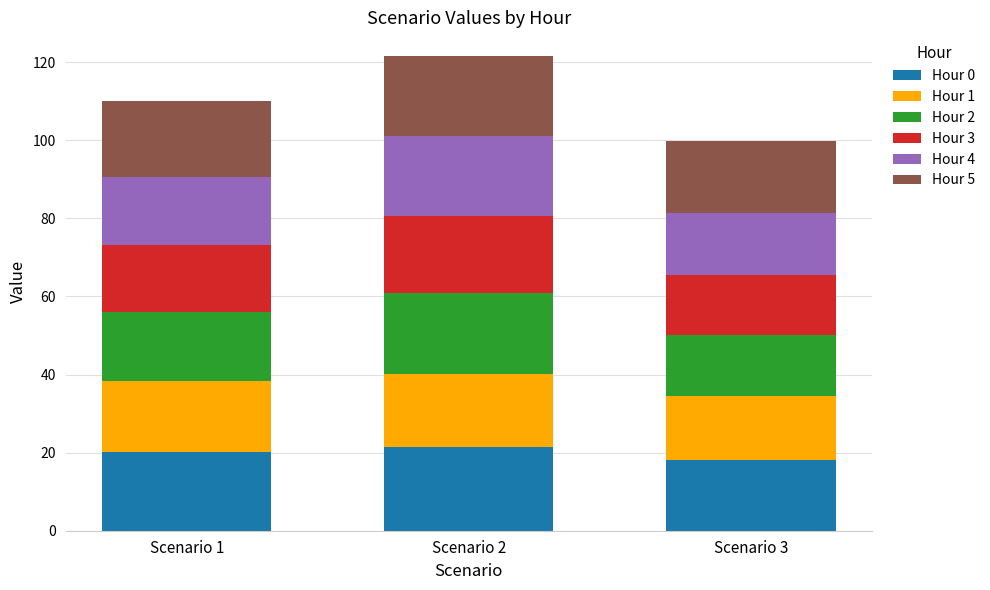

What is the total value across all series at Scenario 2?

121.6